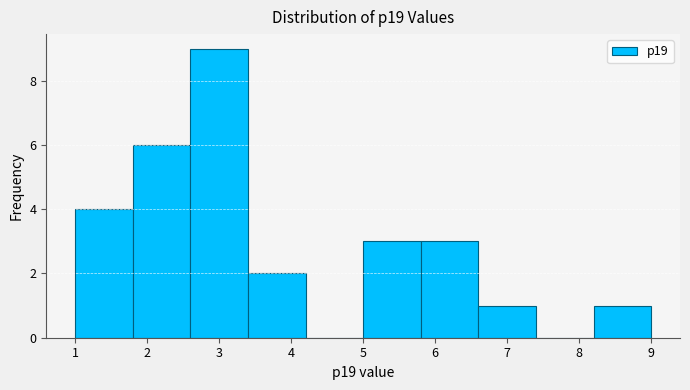

Reading left to right, transcribe this chart: for each bar, give the range it covers on the x-axis and its height. The values are not printed on the chart, so give them approximately, as read against the axis.

1.0 to 1.8: 4
1.8 to 2.6: 6
2.6 to 3.4: 9
3.4 to 4.2: 2
4.2 to 5.0: 0
5.0 to 5.8: 3
5.8 to 6.6: 3
6.6 to 7.4: 1
7.4 to 8.2: 0
8.2 to 9.0: 1